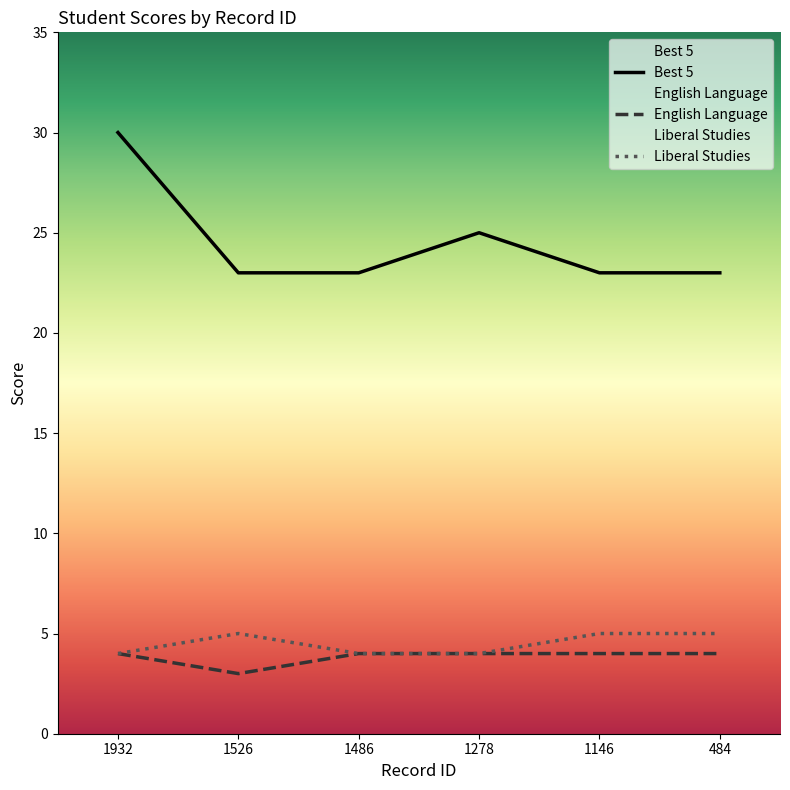

Rank the series by their maximum value, from highest to lowest.

Best 5, Liberal Studies, English Language